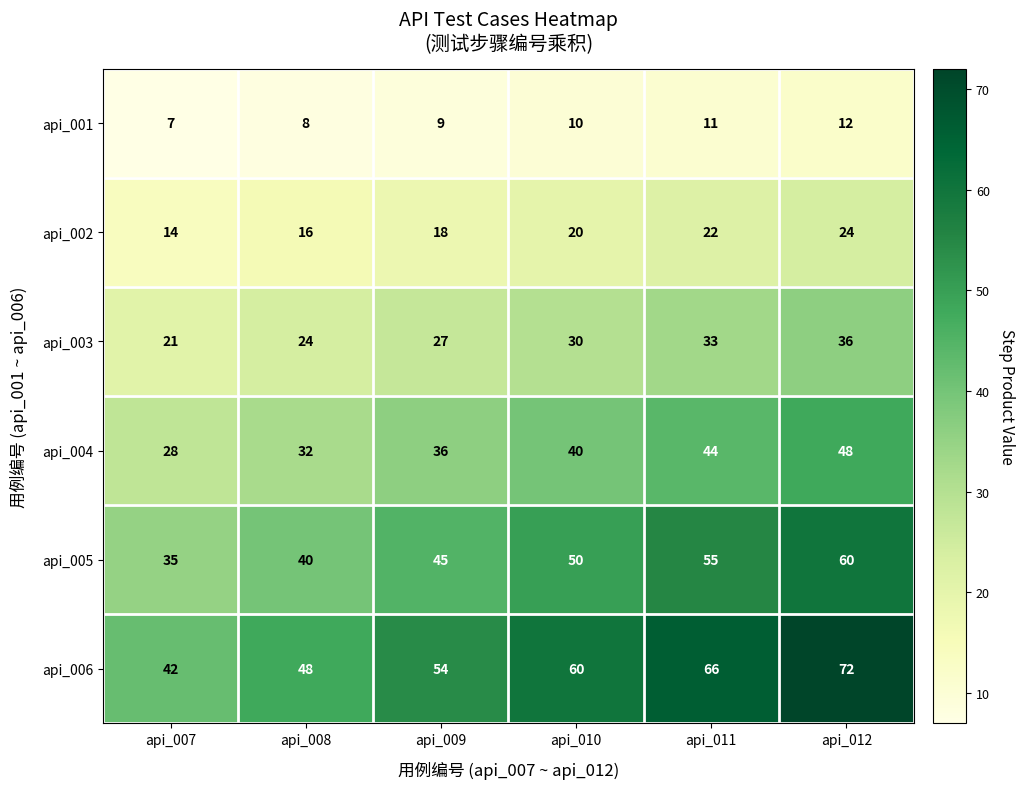

What is the sum of the api_002 values at api_010 and api_008?

36